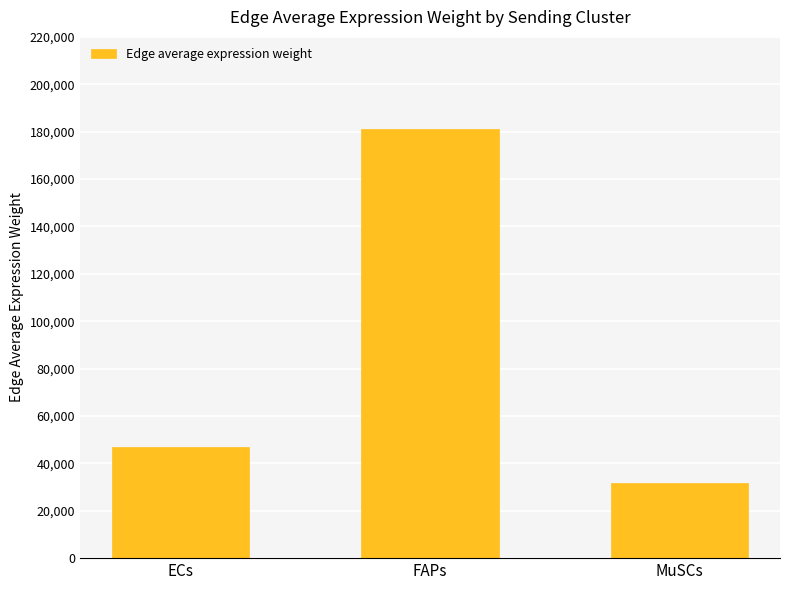

At which label does the data first exceed 46709?

ECs